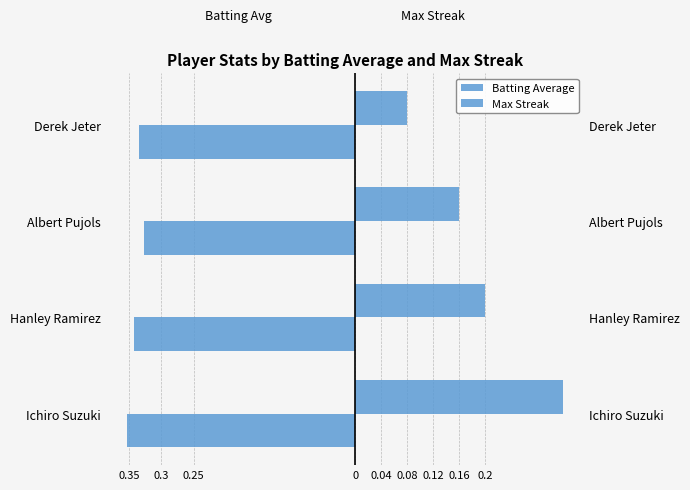

What is the sum of all Max Streak values?

0.8